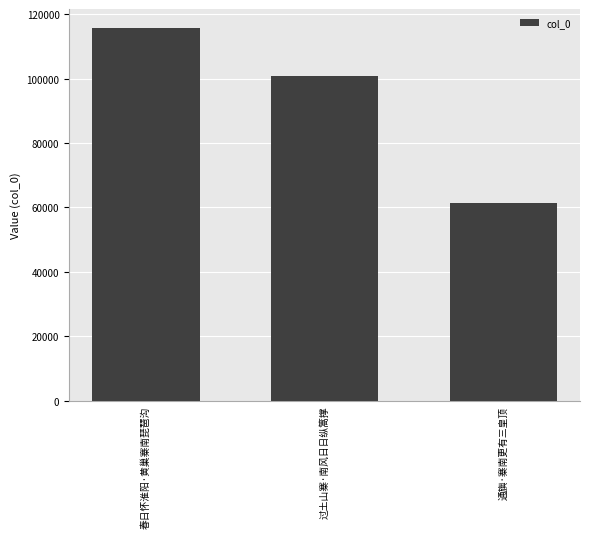

True or false: the data shows 61532 at 通旟·寨南更有三皇顶.

True